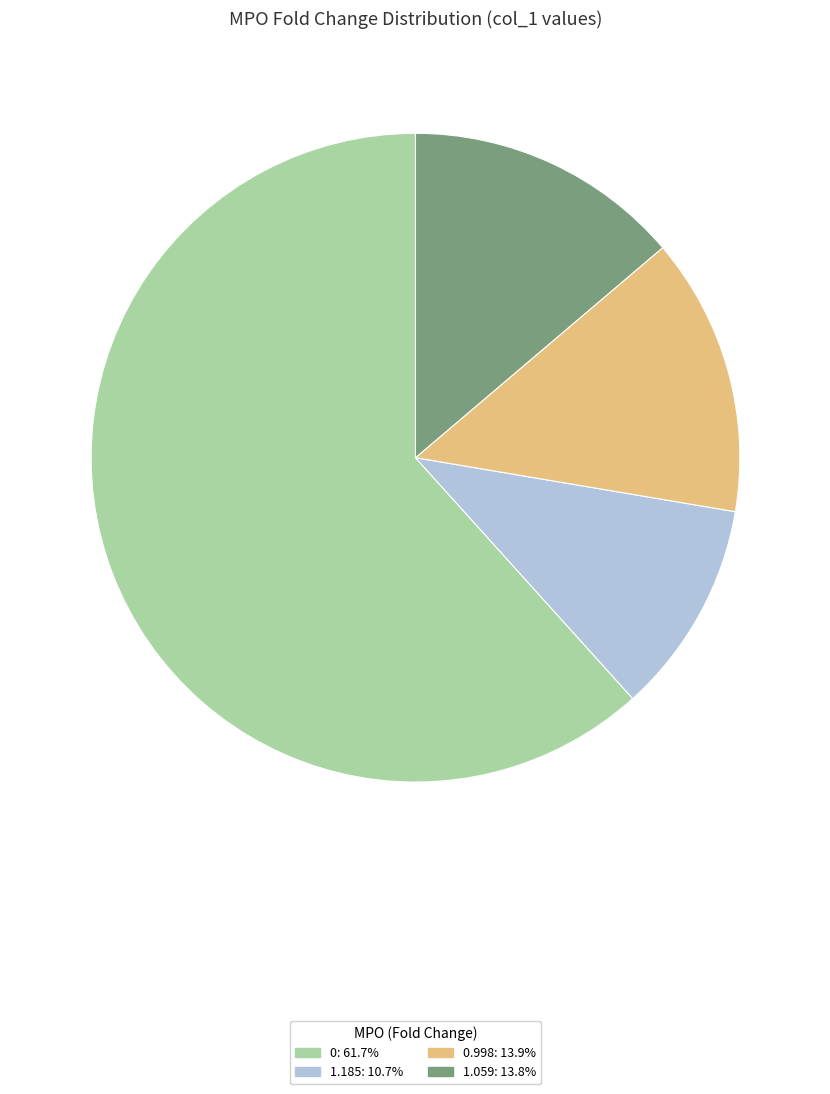

Does any single category account for the majority?

Yes